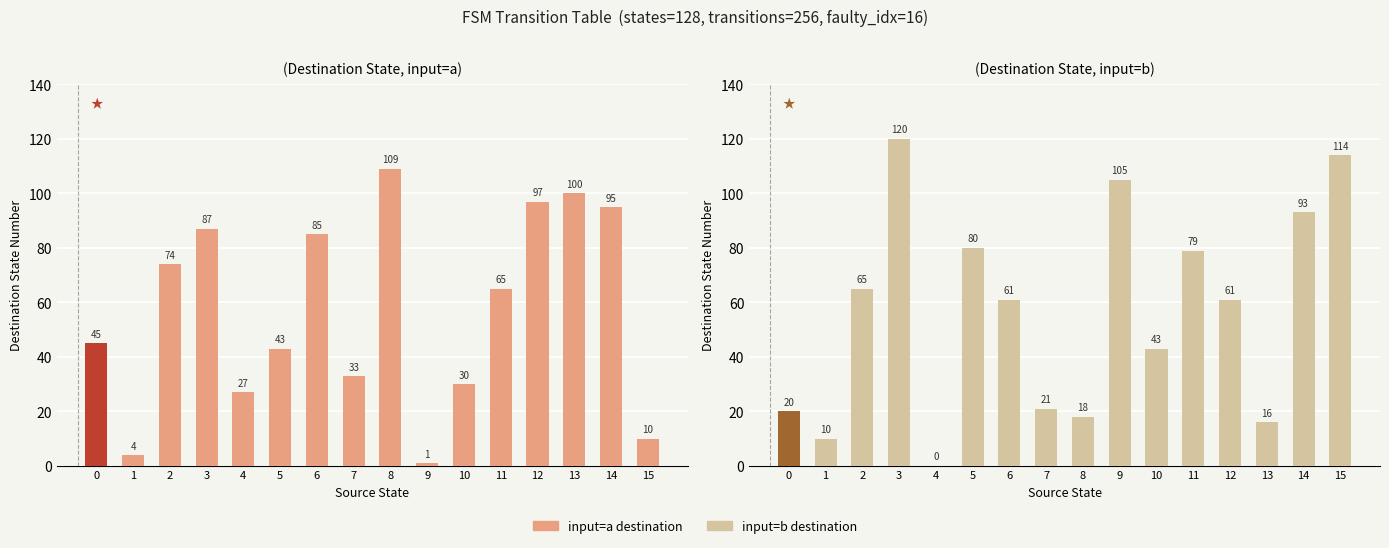

How many series are shown in this chart?

2